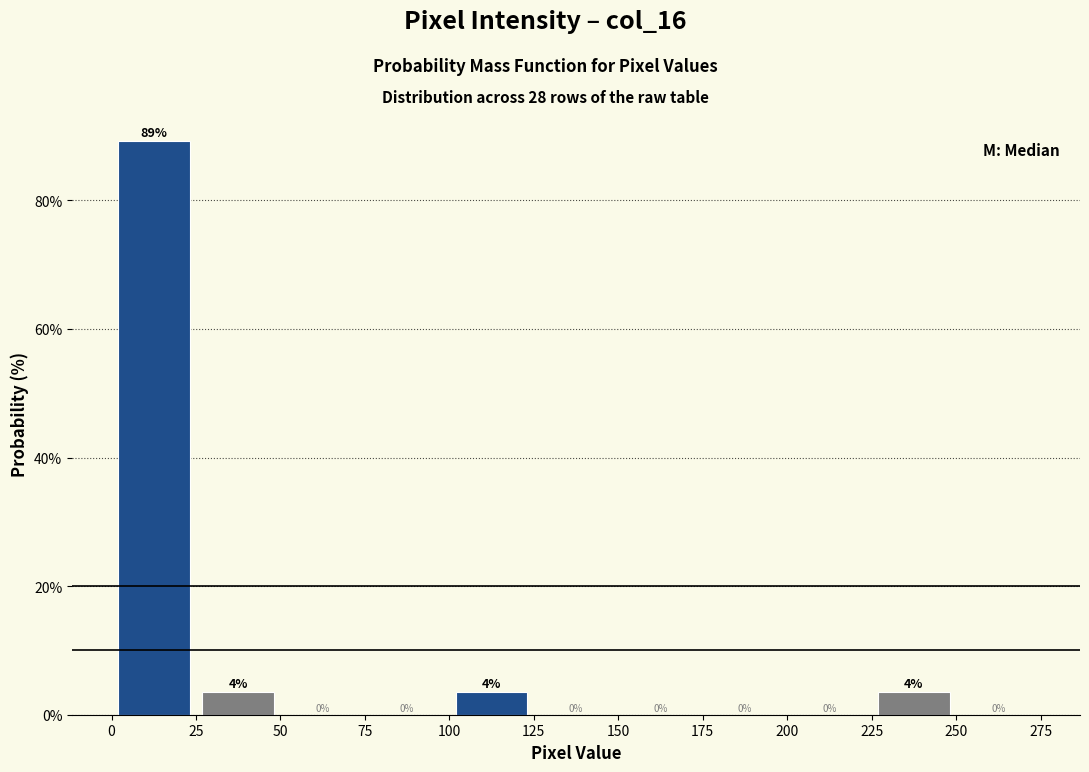

Which range on the x-axis has the tallest bar?

0 to 25